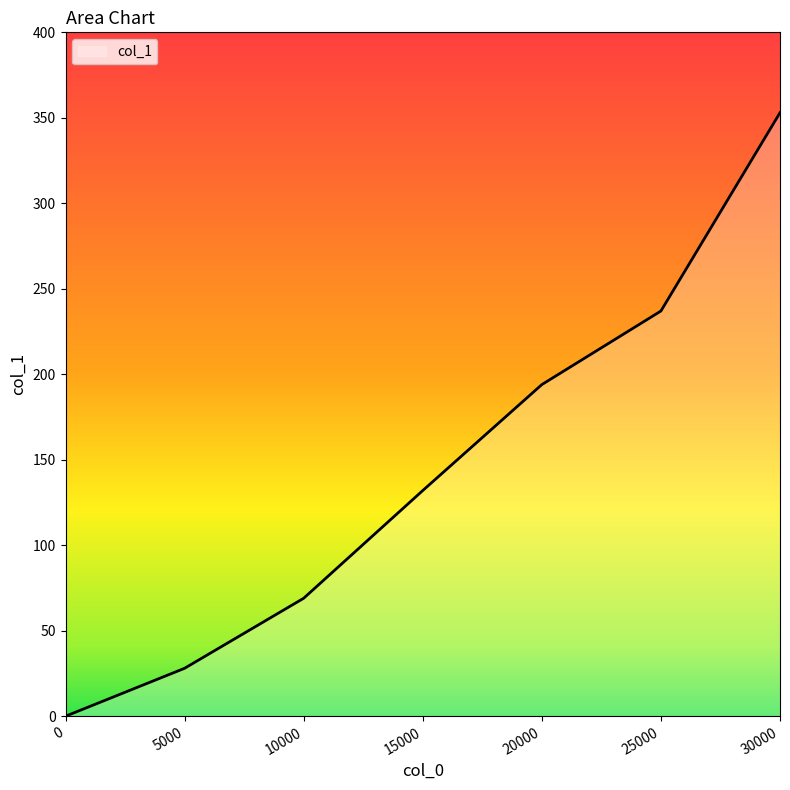

Rank the categories by value from lowest to highest.

0, 5000, 10000, 15000, 20000, 25000, 30000